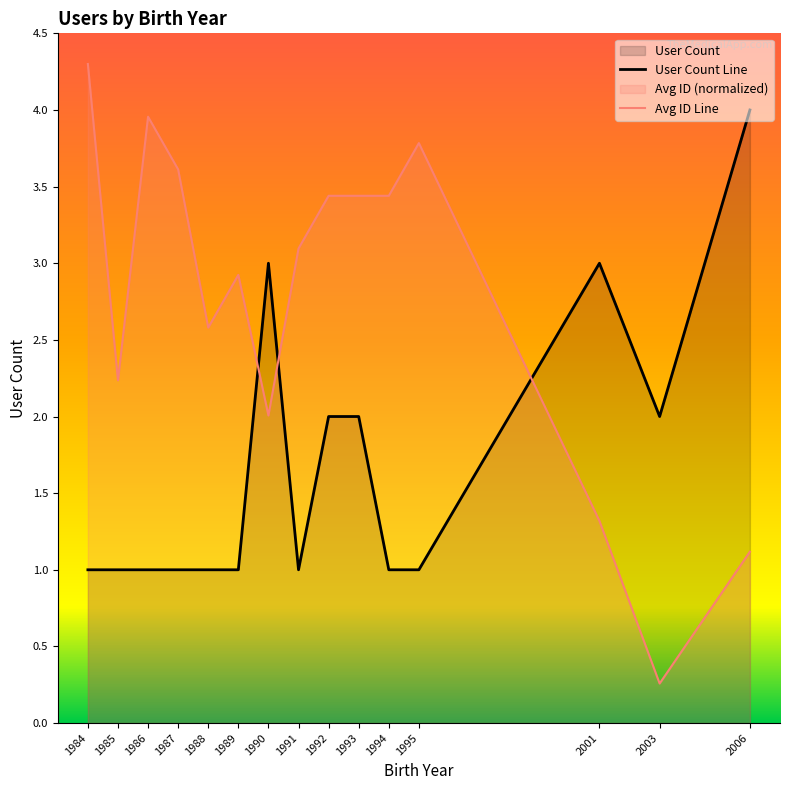

What is the value of the Avg ID Line point at the 7th from the left?

2.0